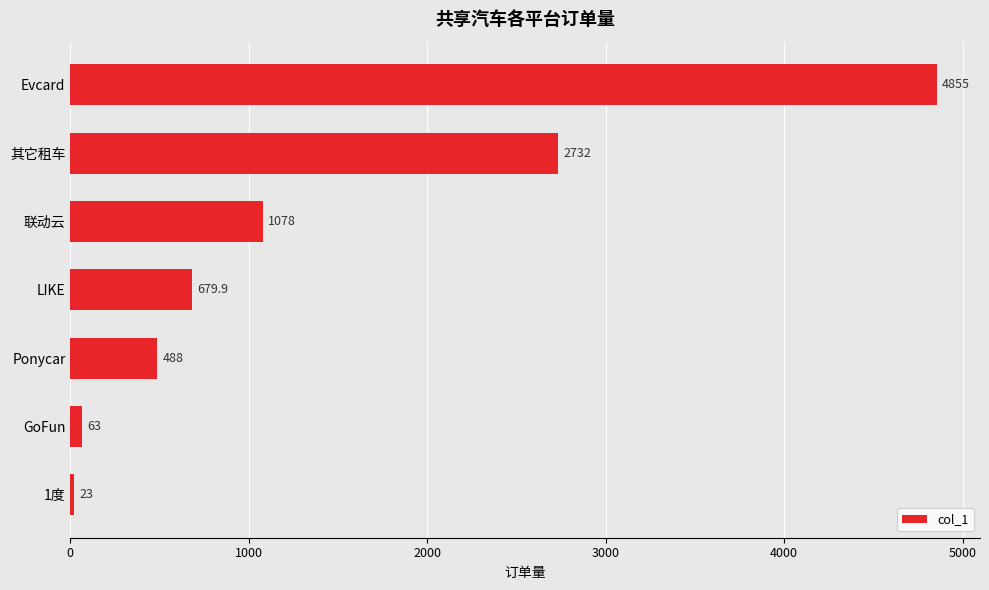

What is the difference between the second highest and second lowest values?

2669.0